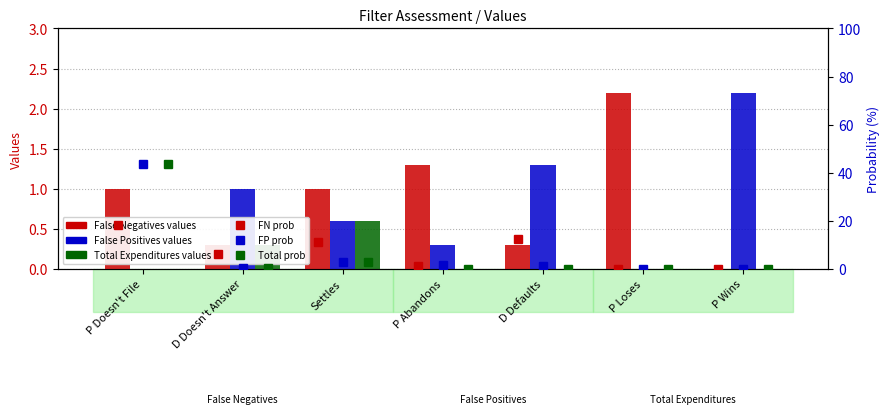

List the labels in order of False Positives (prob) value, largest first.

P Doesn't File, Settles, P Abandons, D Defaults, D Doesn't Answer, P Loses, P Wins